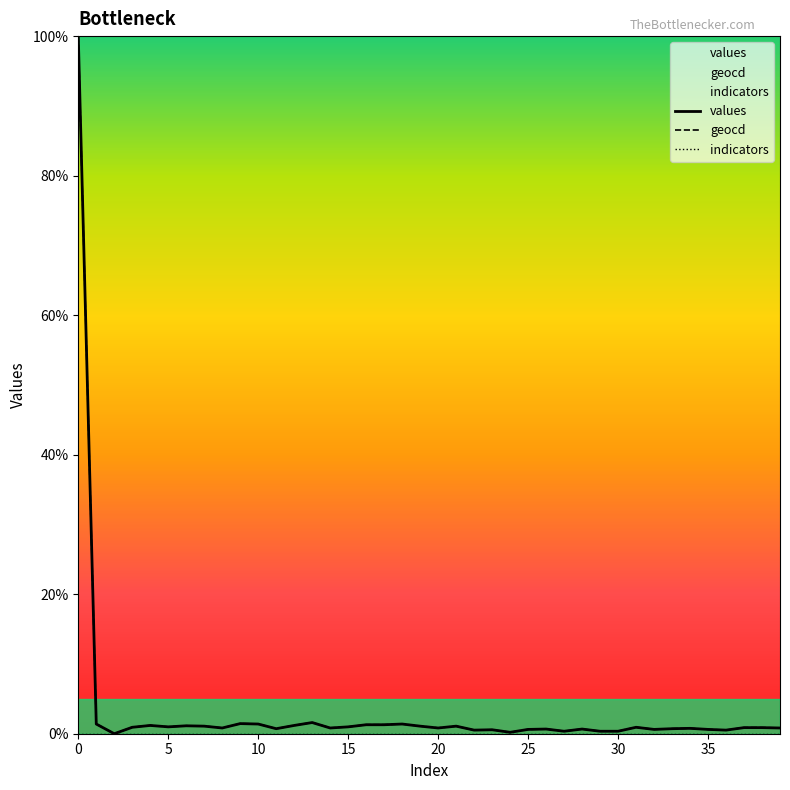

What is the total value across all series at 0?

200.0